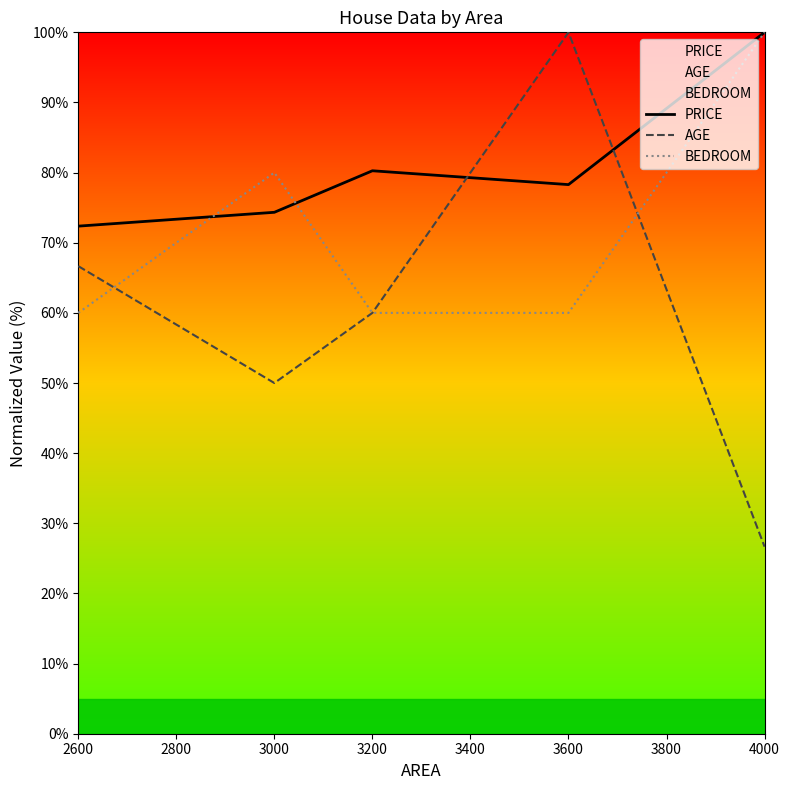

Reading left to right, what are all the values shown in this chart?

PRICE: 72.4	74.3	80.3	78.3	100.0
AGE: 66.7	50.0	60.0	100.0	26.7
BEDROOM: 60.0	80.0	60.0	60.0	100.0